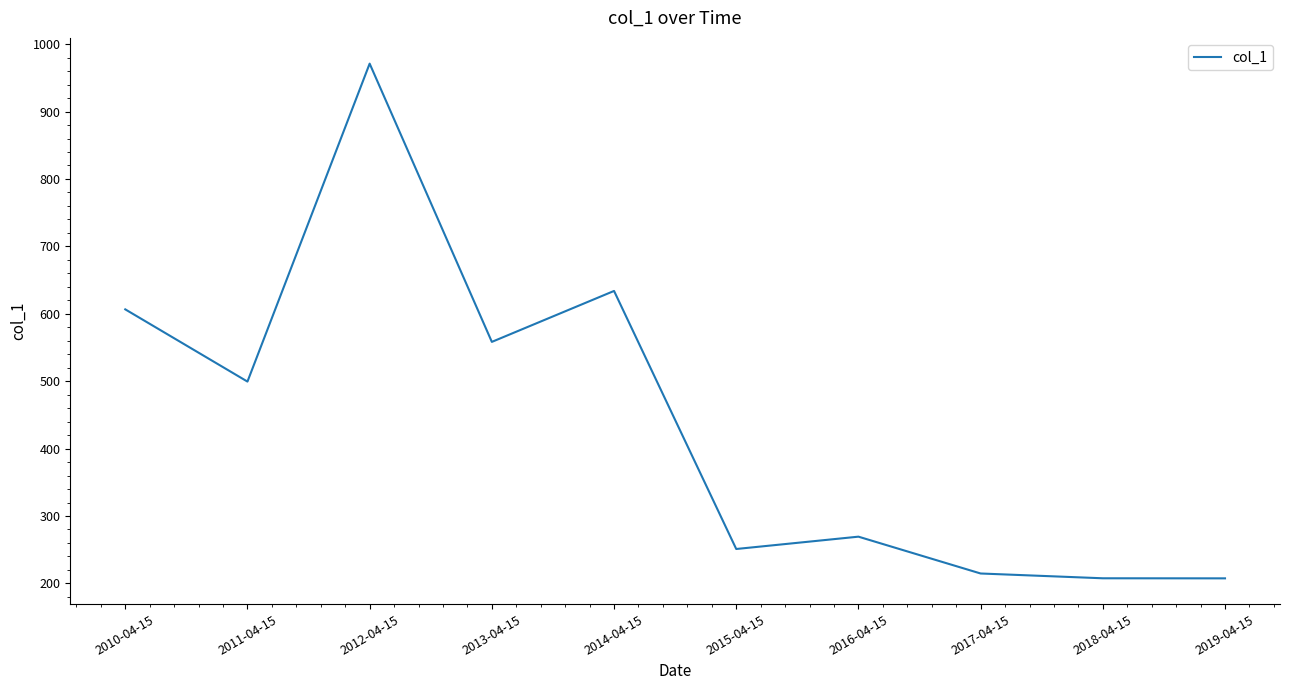

What is the smallest value displayed?

207.5